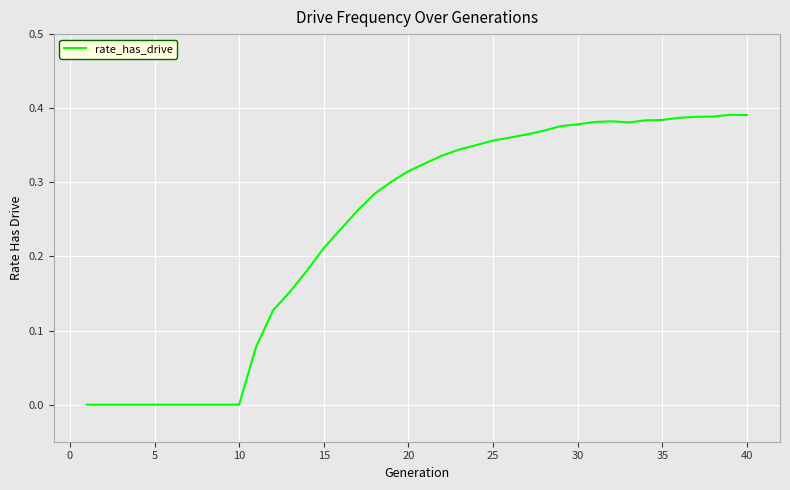

True or false: the data shows 0.7 at 35.

False